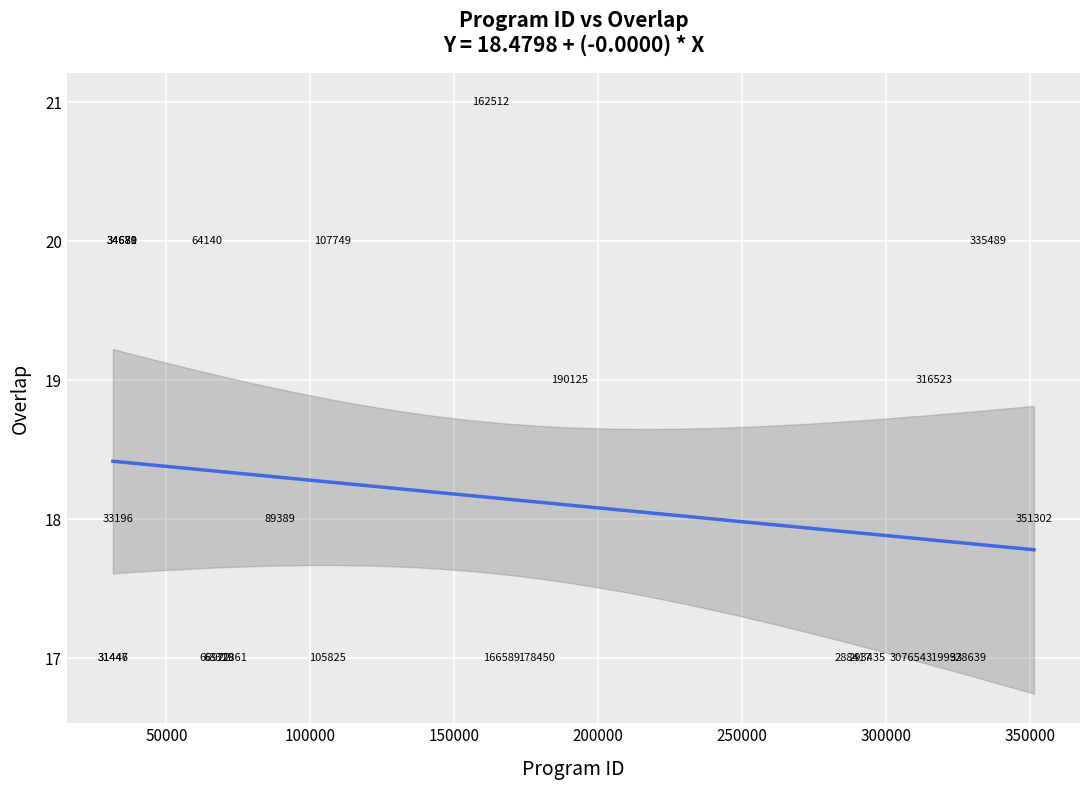

What Y value in the scatter plot is closest to 19?

19